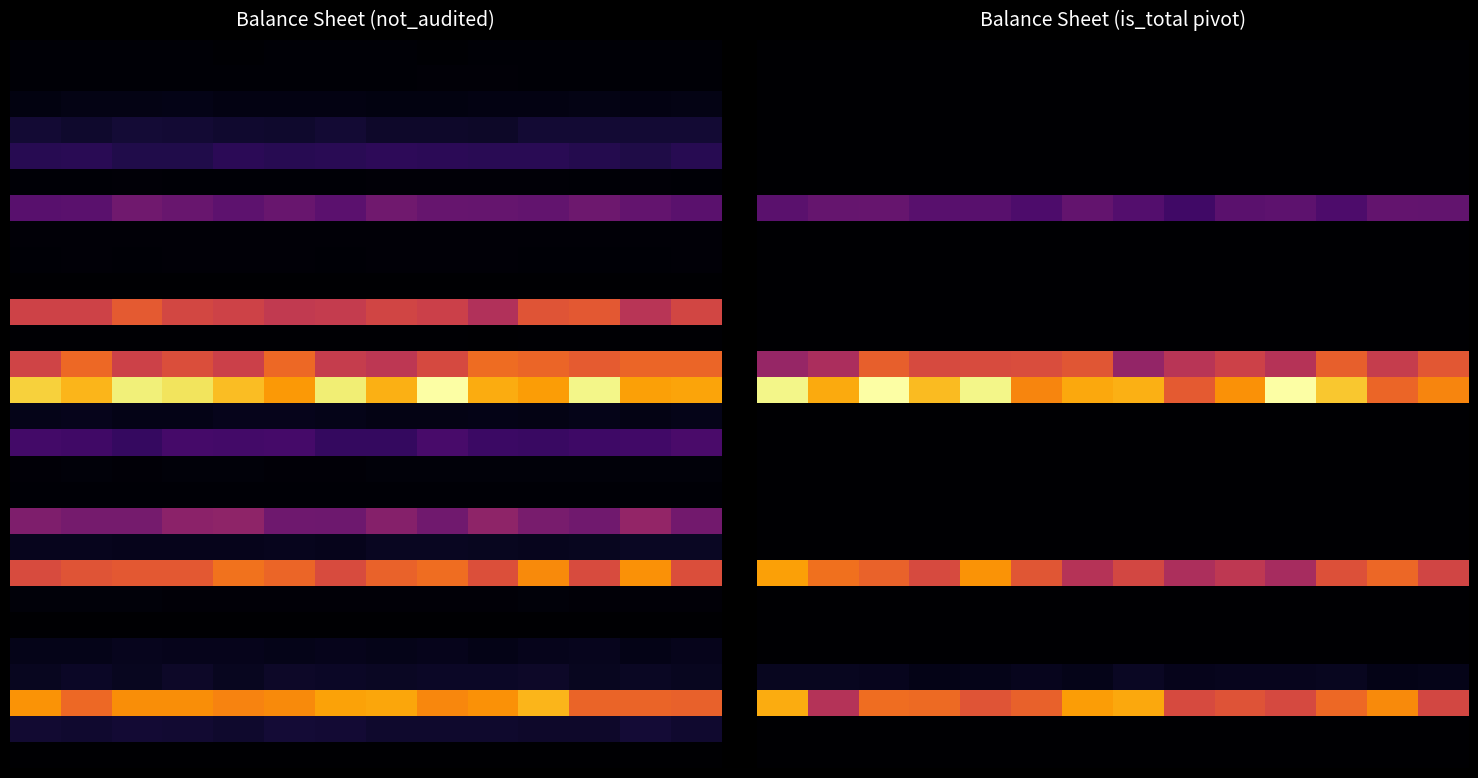

At which category is the sum across all series the highest?

2